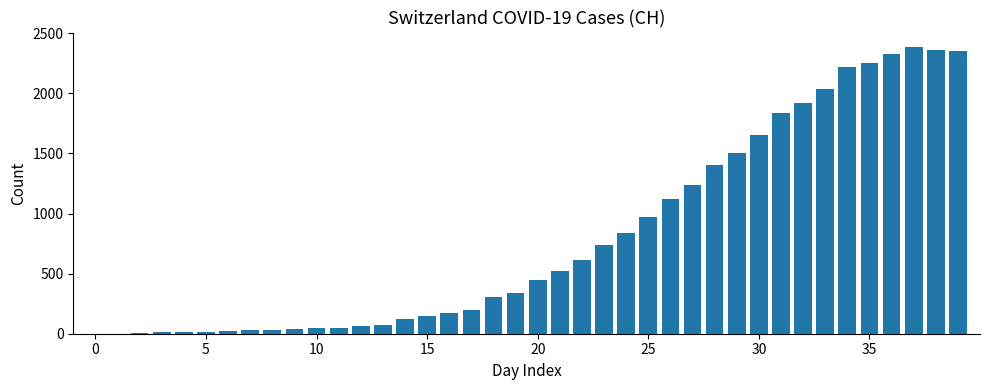

What is the maximum value shown in the chart?

2387